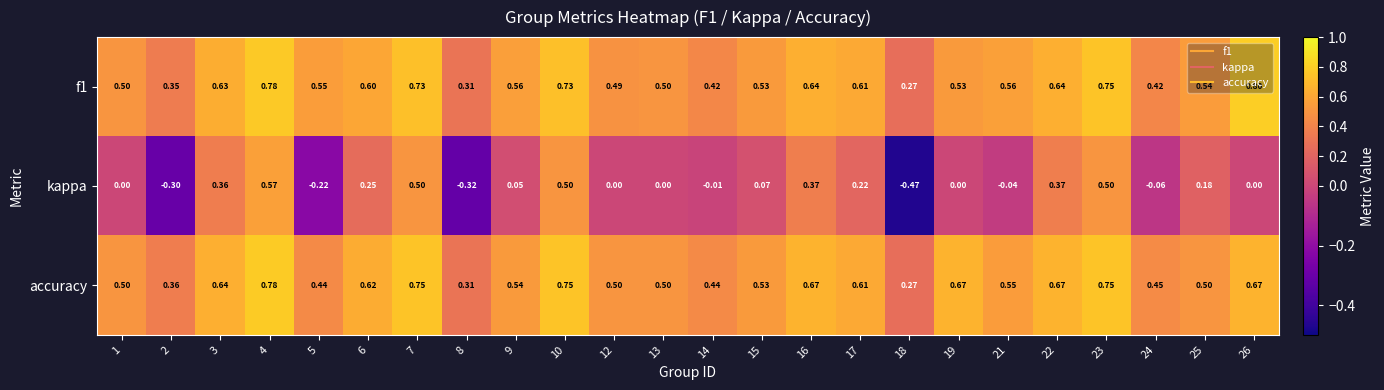

Which series has the largest total across all categories?

accuracy